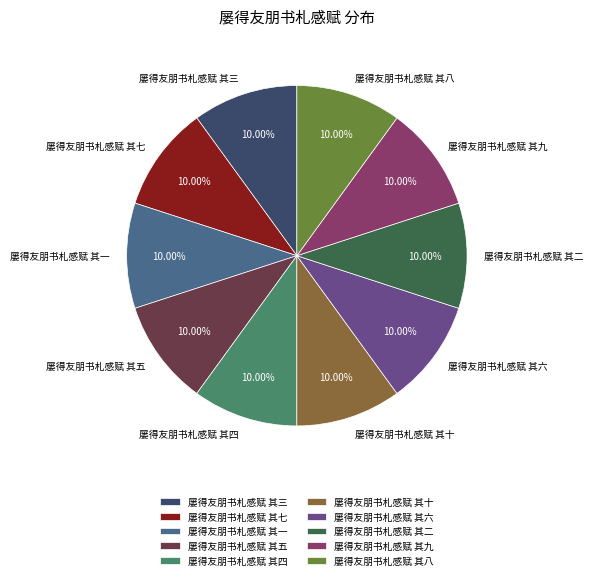

Does 屡得友朋书札感赋 其五 account for over 50% of the chart?

No